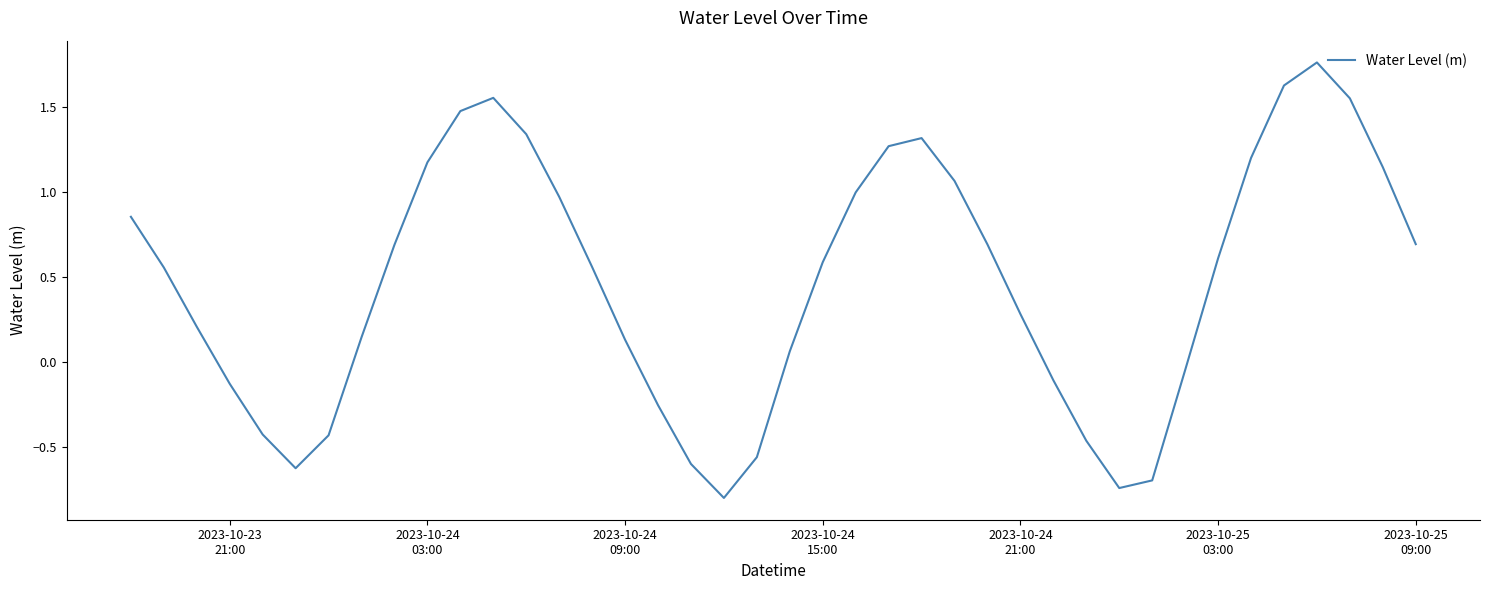

What is the minimum value shown in the chart?

-0.8